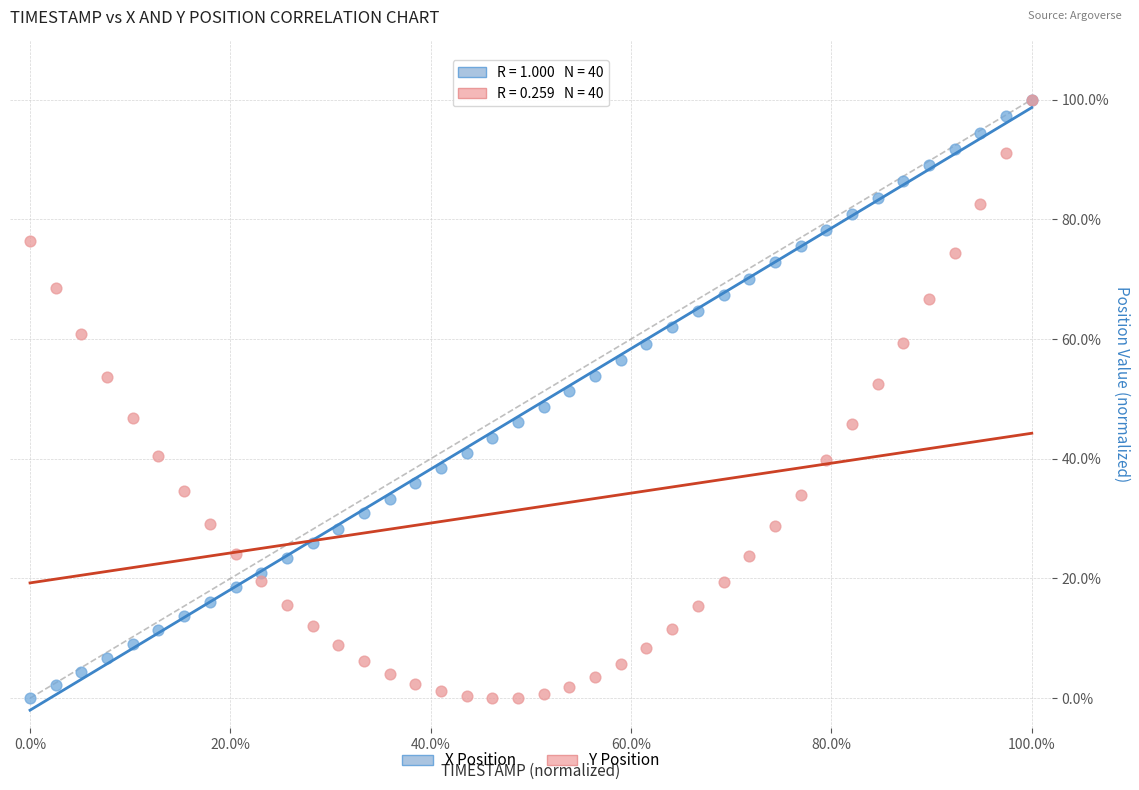

What are all the series names shown in the legend?

X Position, Y Position